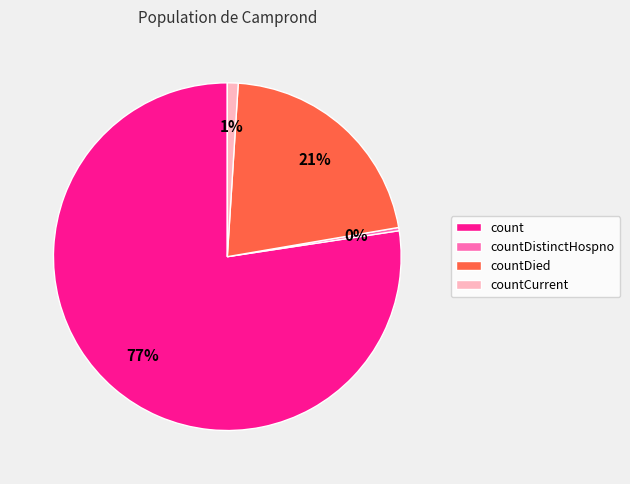

Does count represent more than half of the total?

Yes